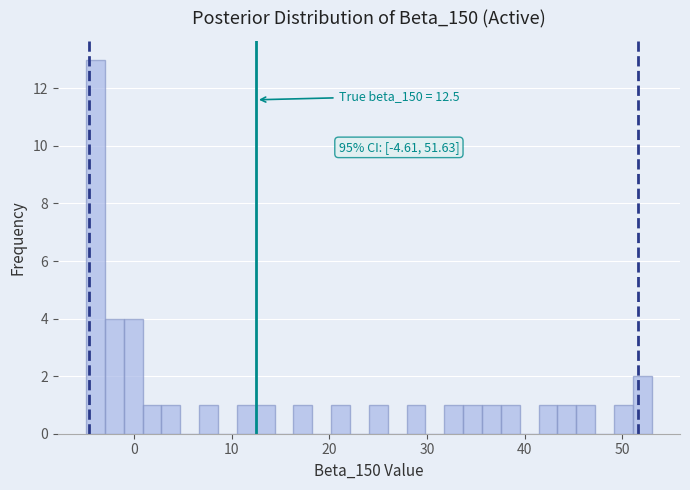

Around what value on the x-axis is the tallest bar? Give the approximate position of its centre, as read against the axis.

-4